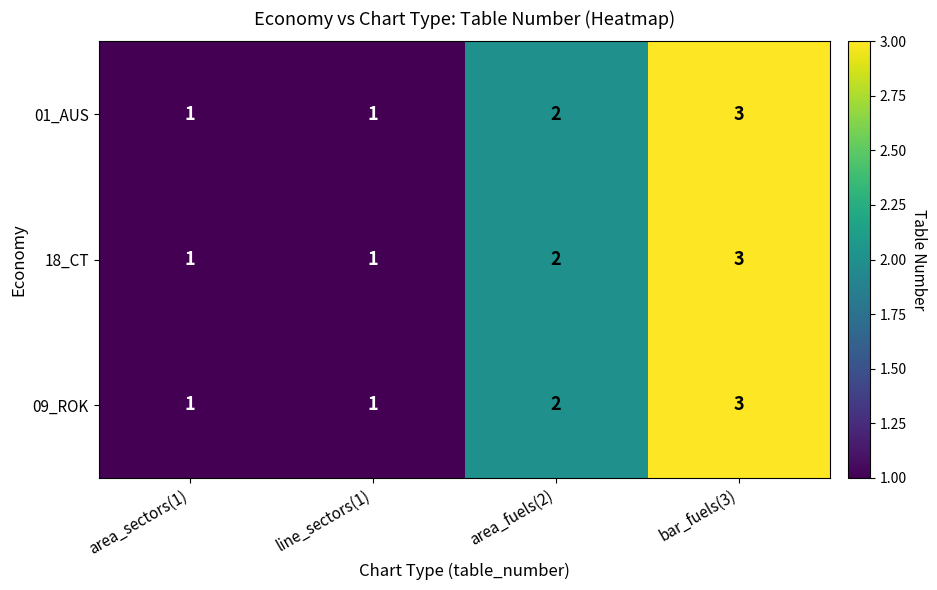

At which category is the sum across all series the highest?

bar_fuels(3)